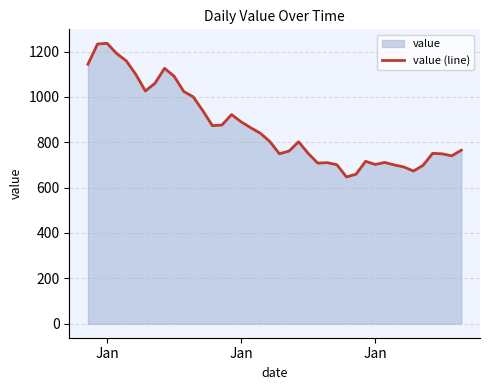

What is the change in value from 8 to 34?

-453